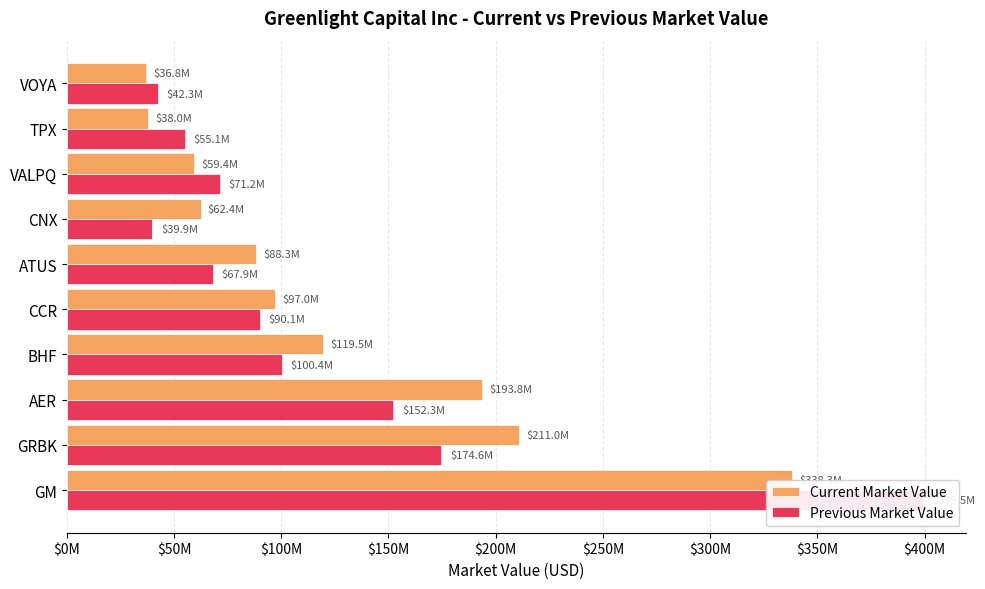

Which series changed the most between BHF and CNX?

Previous Market Value